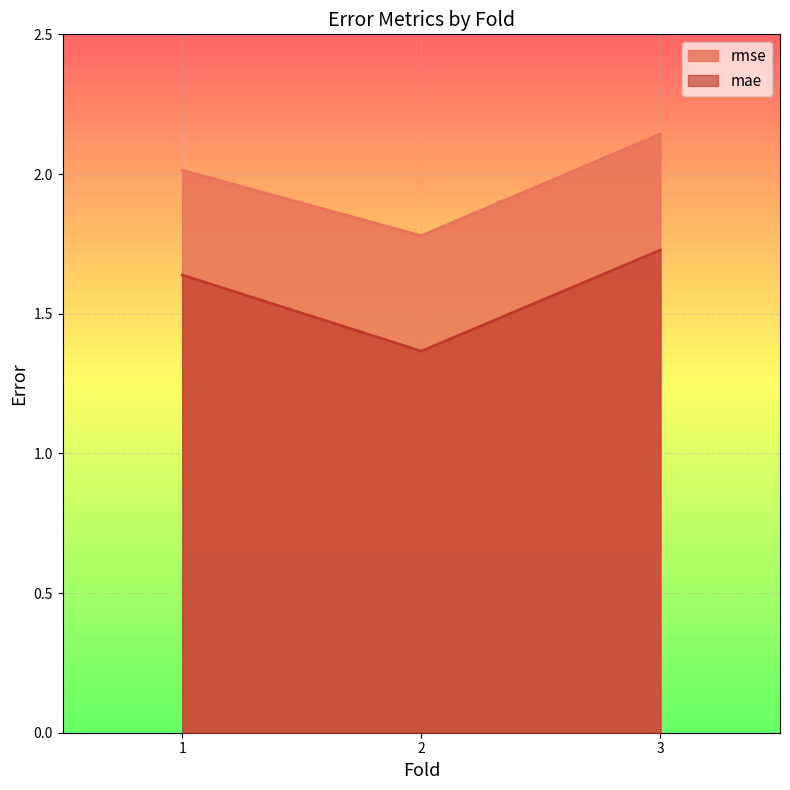

Reading right to left, extract all data points from this chart.

rmse: 2.1	1.8	2.0
mae: 1.7	1.4	1.6